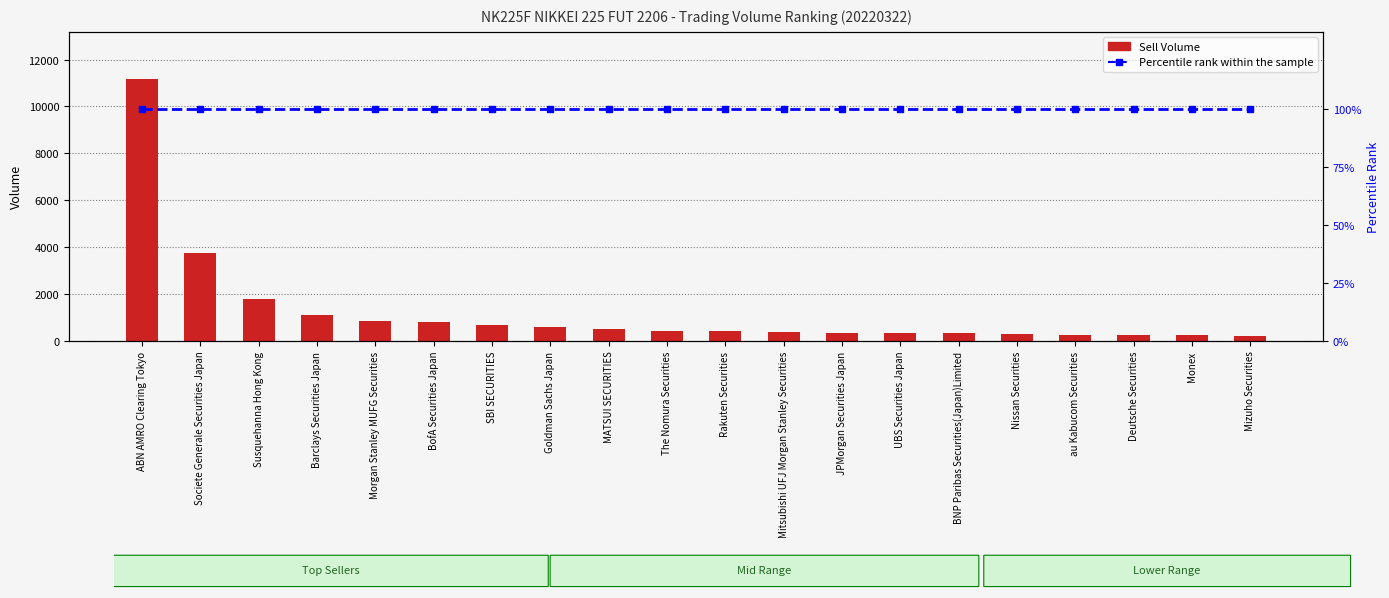

List the series in order of their peak value, lowest first.

Percentile rank within the sample, Sell Volume